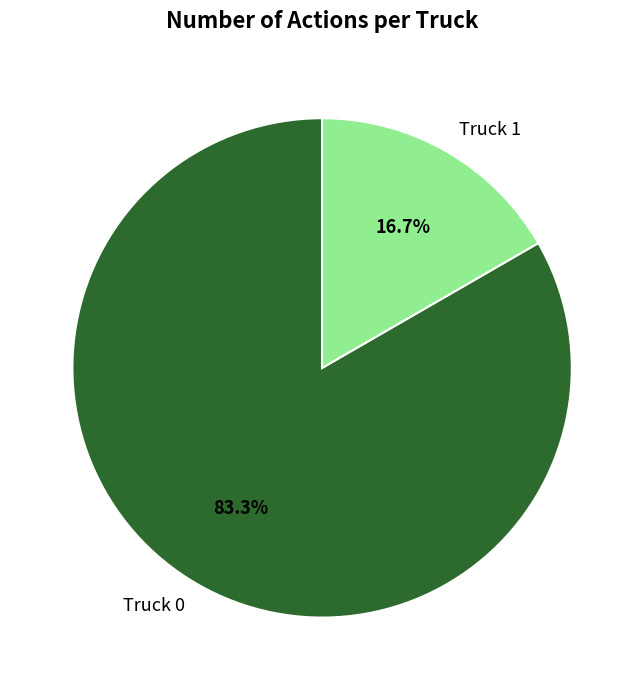

Approximately how many times larger is the value at Truck 0 compared to Truck 1?

5.0